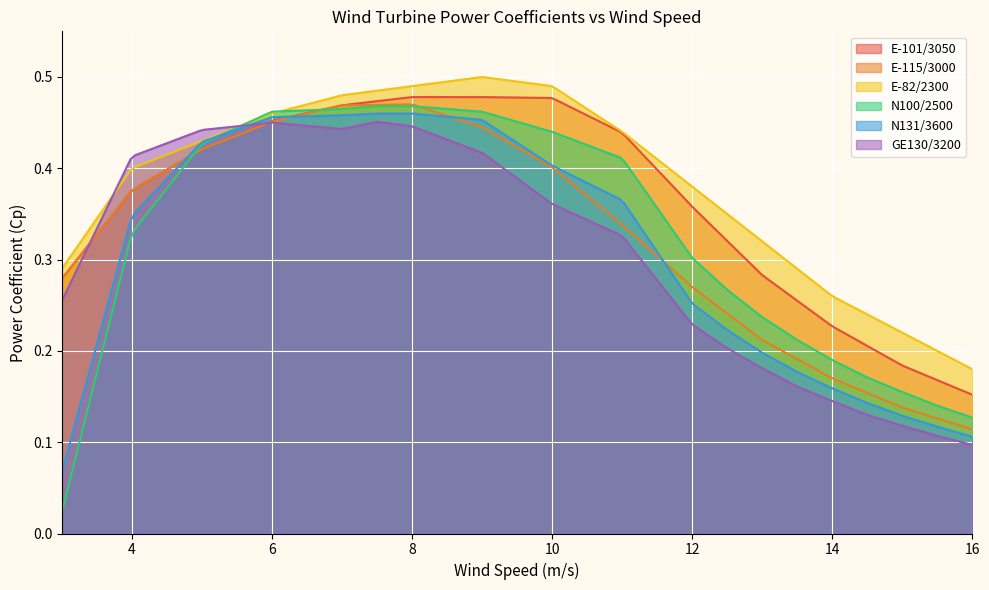

Which series has the largest range (max minus min)?

N100/2500